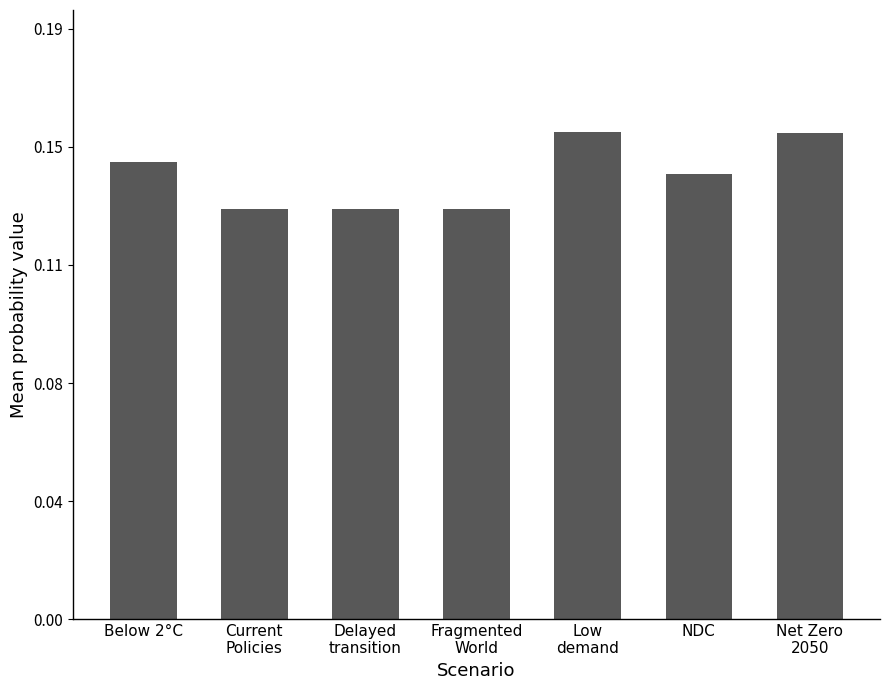

What is the label of the 4th bar from the left?

Fragmented
World